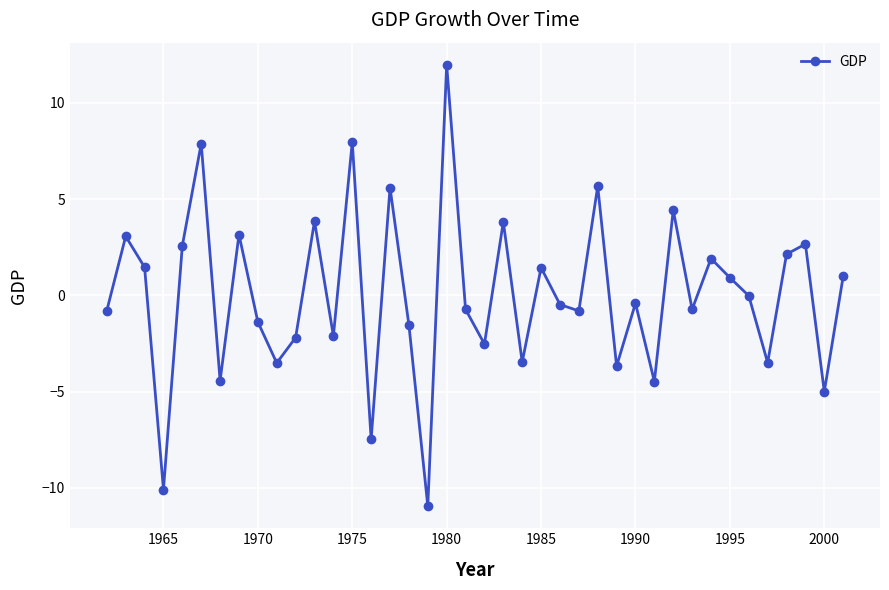

True or false: the data has more than 1 interior local peaks.

True